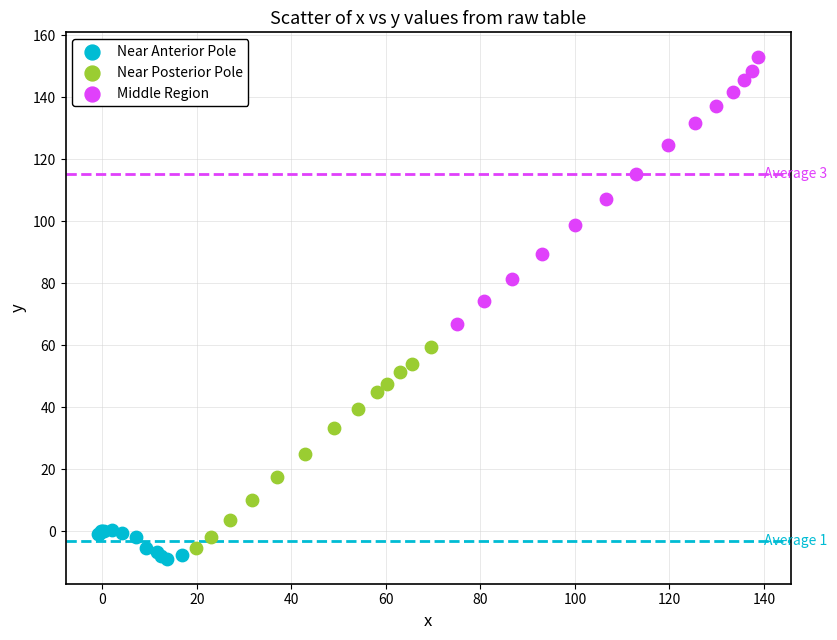

Which series has the largest Y range (max minus min)?

Middle Region